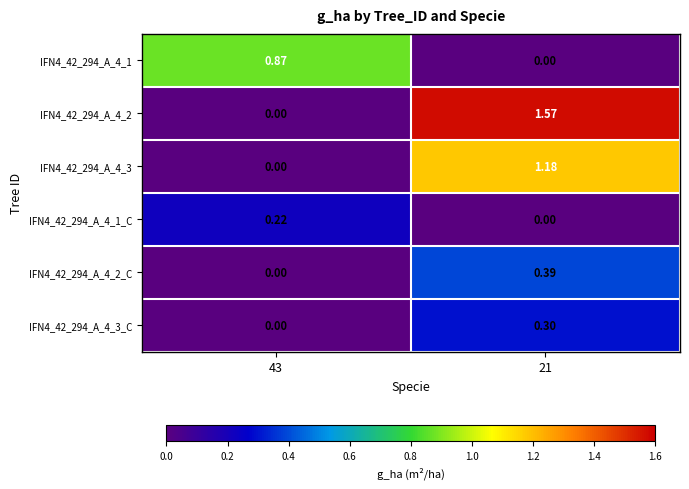

Is the value of IFN4_42_294_A_4_1_C at 21 greater than the value of IFN4_42_294_A_4_3_C at 21?

No